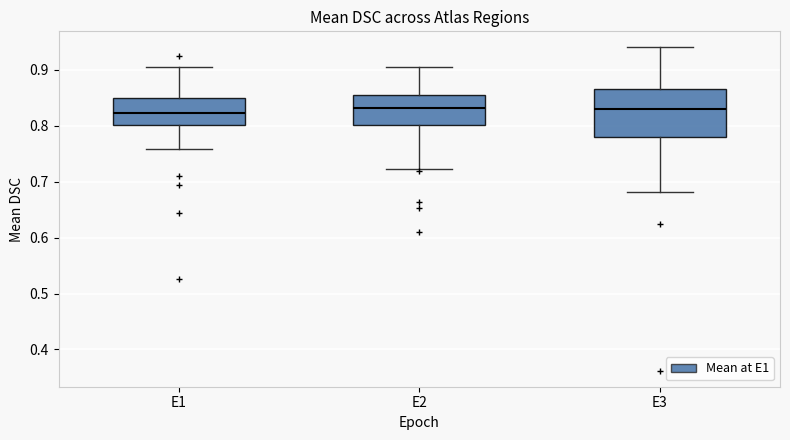

Reading left to right, transcribe this box plot: for each box, give where its median line is, the range the box spans, and where its two whiskers end, as read against the y-axis. The values are not printed on the chart, so give them approximately, as read against the axis.

E1: median 0.82, box 0.80 to 0.85, whiskers 0.76 to 0.90
E2: median 0.83, box 0.80 to 0.86, whiskers 0.72 to 0.90
E3: median 0.83, box 0.78 to 0.87, whiskers 0.68 to 0.94